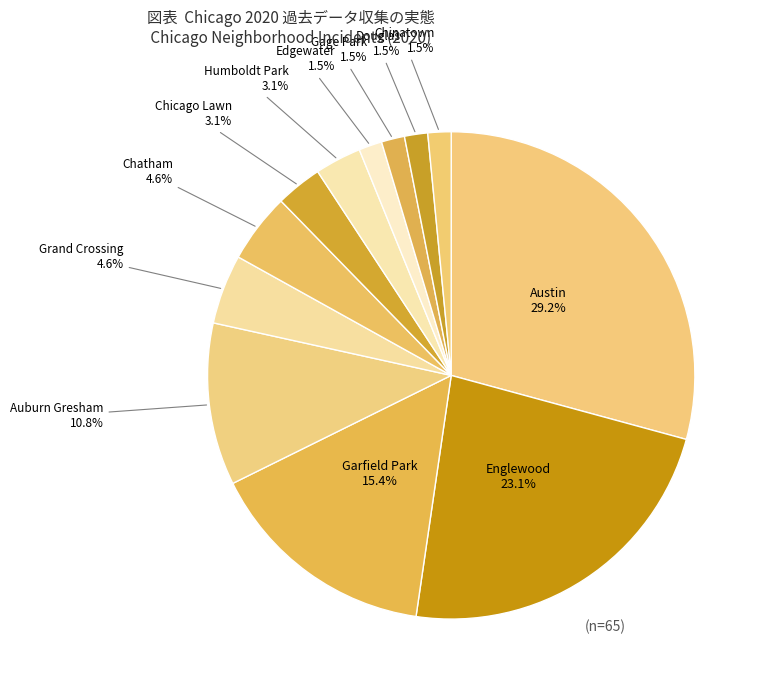

Which category has the biggest portion of the pie?

Austin